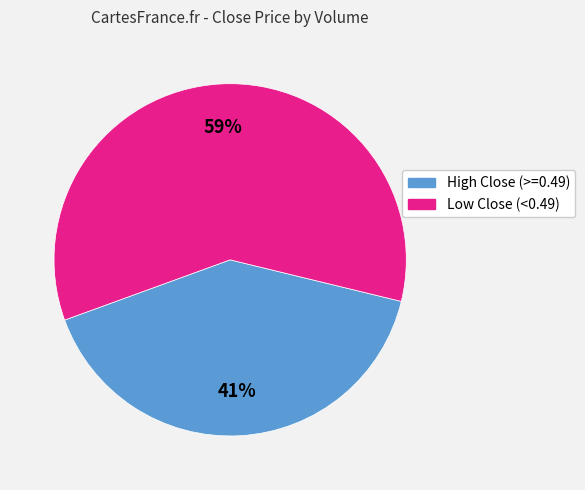

Does any single category account for the majority?

Yes